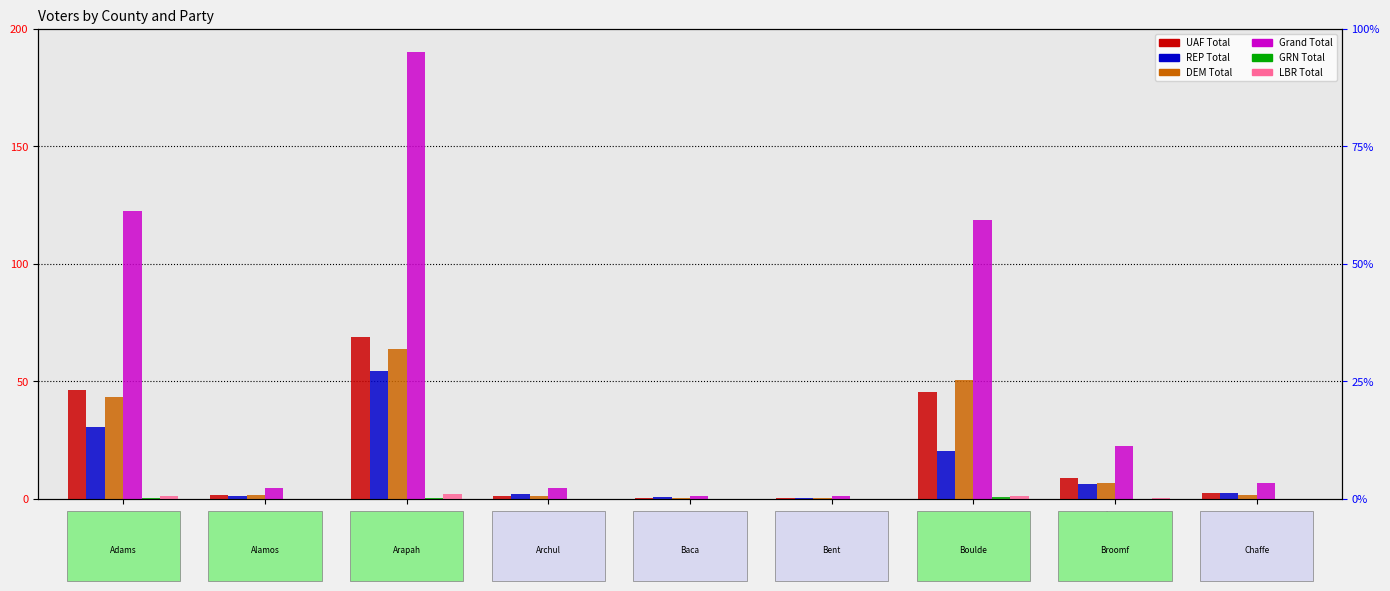

What is the value of the DEM Total bar at the 3rd from the left?

63.9